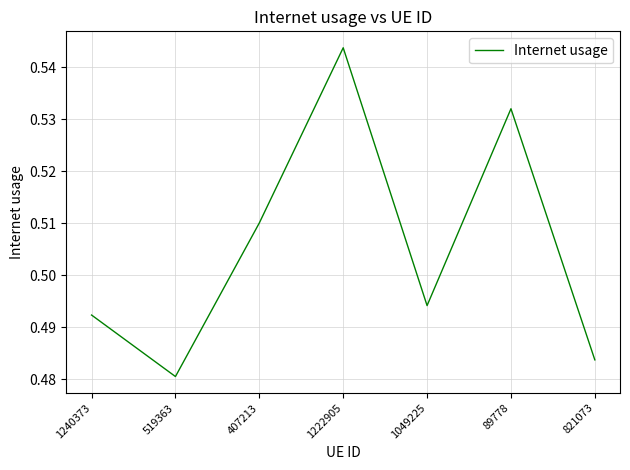

What position from the right is 1240373?

7